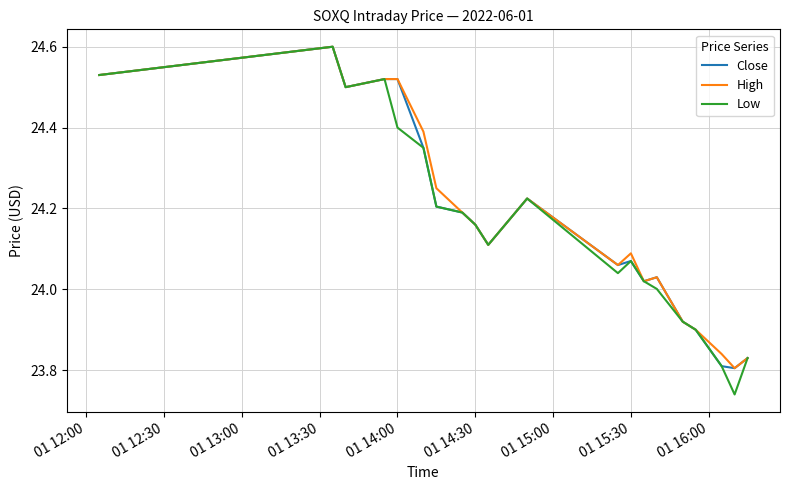

How many values in the Close series are below 24?

5